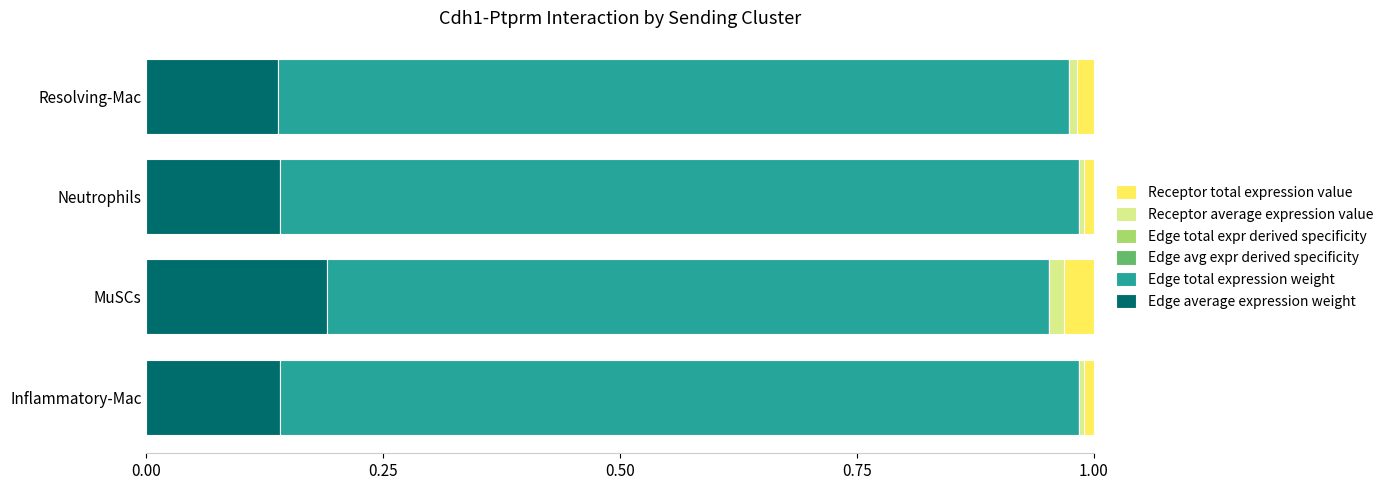

How many series are shown in this chart?

6